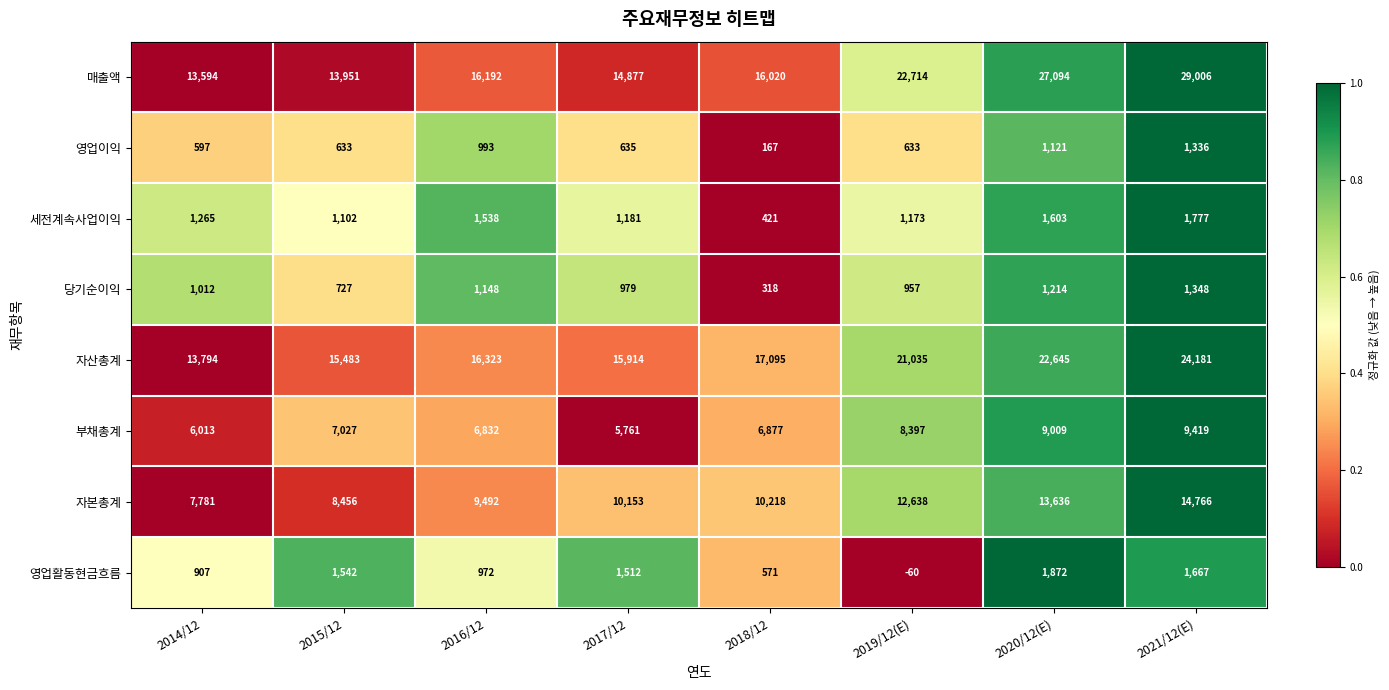

Between 2018/12 and 2020/12(E), which series saw the biggest shift?

매출액